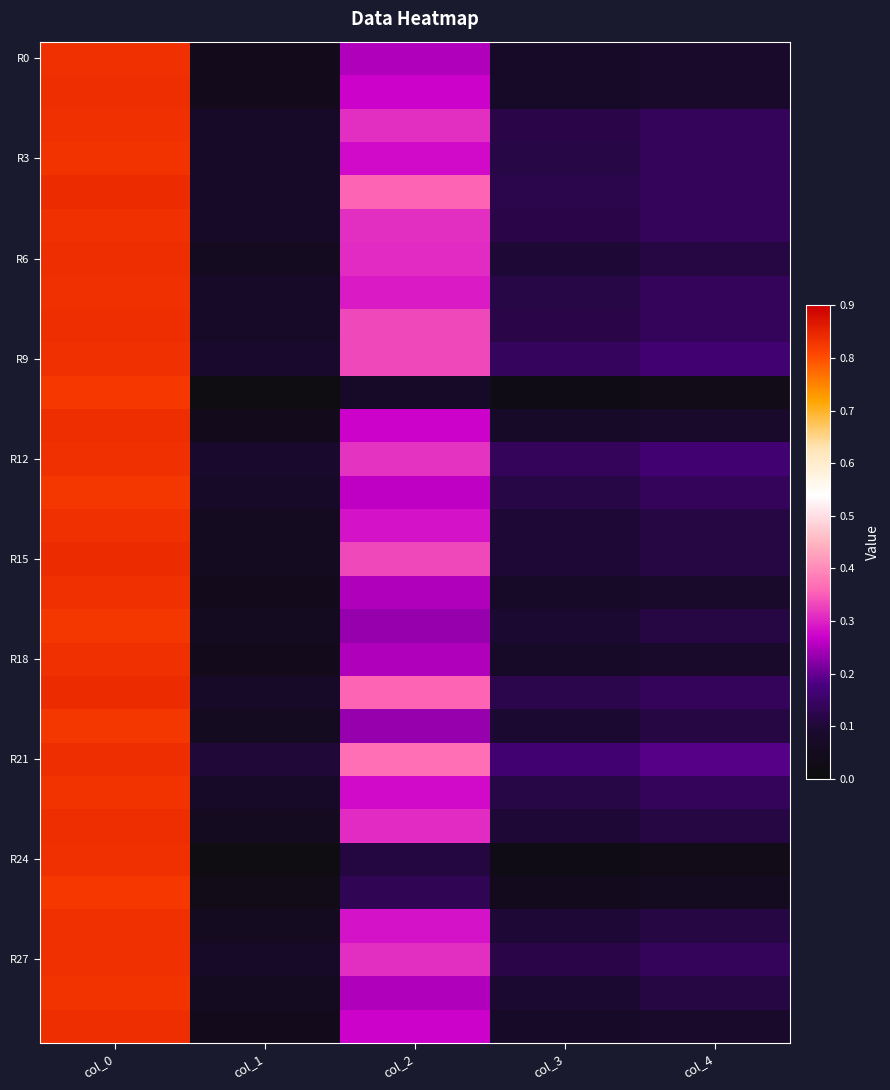

What is the total value across all series at col_1?

1.8